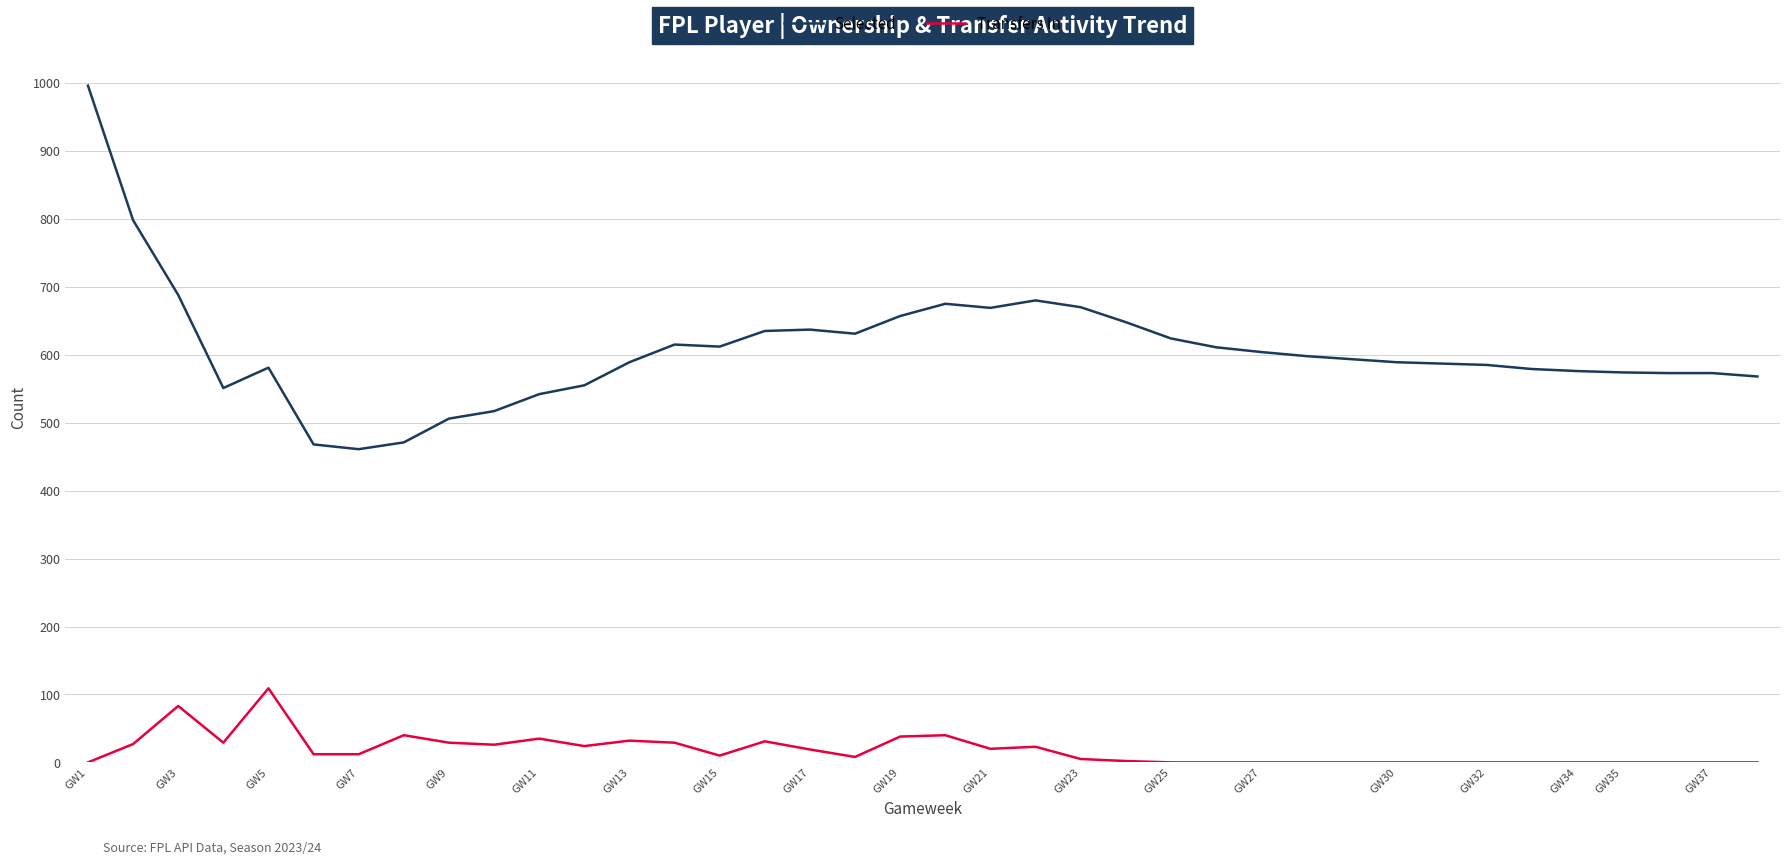

What position from the left is GW7?

4